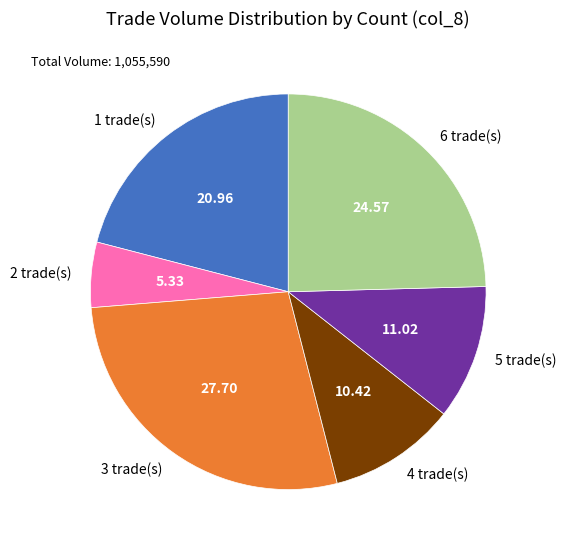

What is the ratio of the value at 1 trade(s) to the value at 5 trade(s)?

1.9